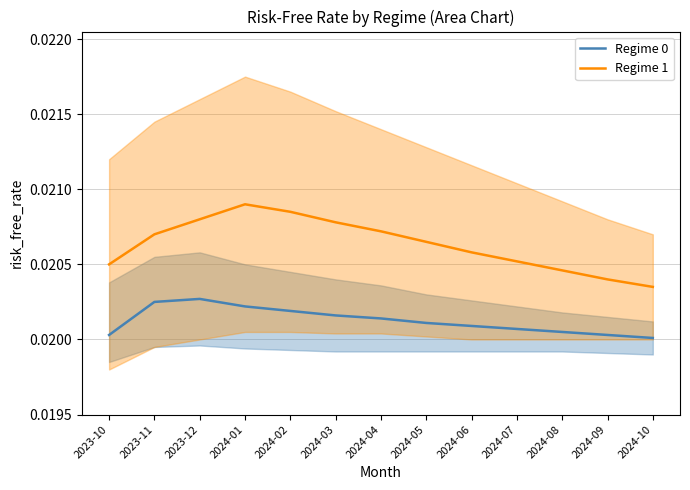

Between 2024-03 and 2024-08, which series saw the biggest shift?

Regime 1